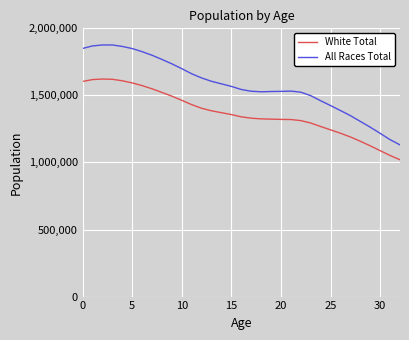

What is the greatest value displayed?

1876000